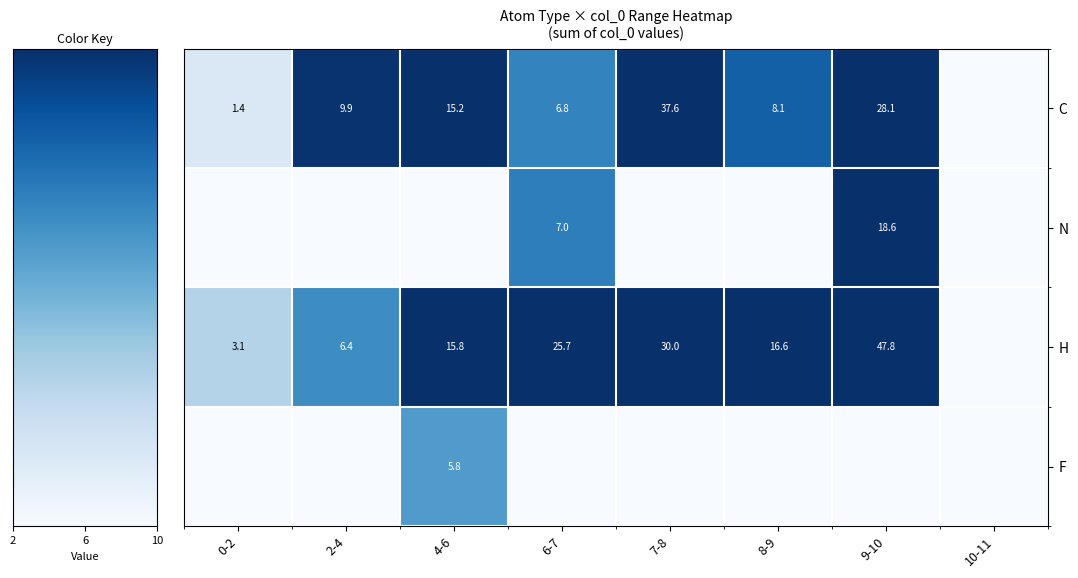

What is the greatest value displayed?

47.8